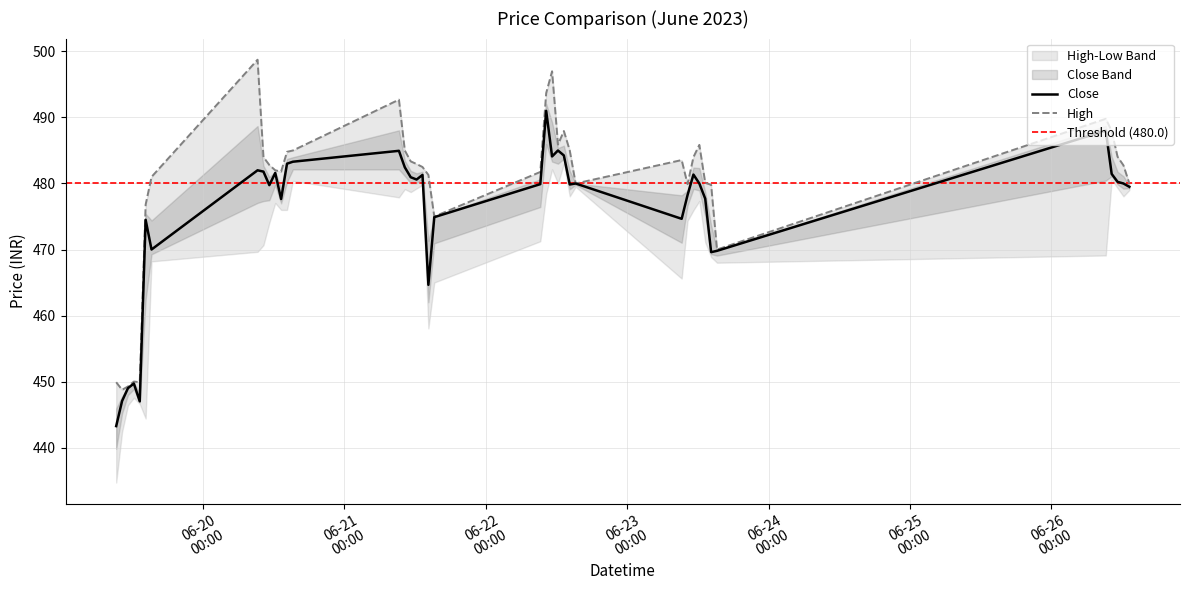

Reading left to right, extract all data points from this chart.

High: 449.9	448.8	449.2	450.0	449.9	476.8	481.0	498.8	484.0	482.8	482.0	481.8	484.8	485.0	492.7	485.0	483.4	482.9	482.5	481.3	475.0	481.8	493.7	497.0	485.9	487.9	485.0	480.0	483.6	479.9	484.0	485.9	480.1	479.8	470.0	489.8	487.9	484.1	482.8	480.0
Close: 443.2	447.1	449.0	449.7	447.0	474.5	470.0	482.0	481.8	479.8	481.6	477.6	483.0	483.3	484.9	482.4	480.9	480.6	481.3	464.6	474.9	479.9	491.0	484.1	485.0	484.2	479.9	480.0	474.6	478.2	481.4	480.0	477.7	469.6	469.8	488.0	481.4	480.2	480.0	479.5